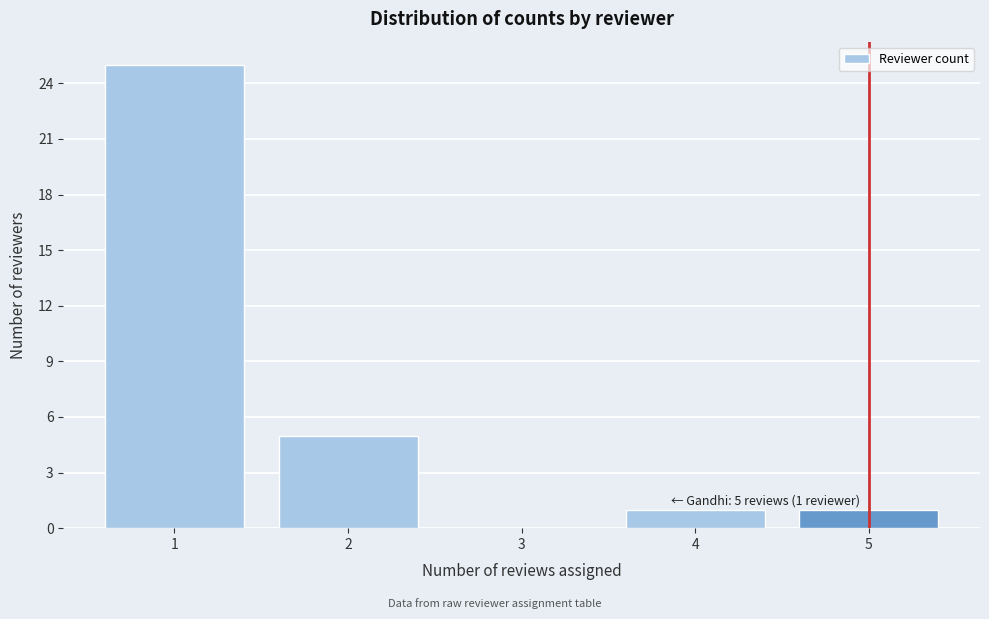

Over which range of the x-axis is the bar tallest?

0.5 to 1.5